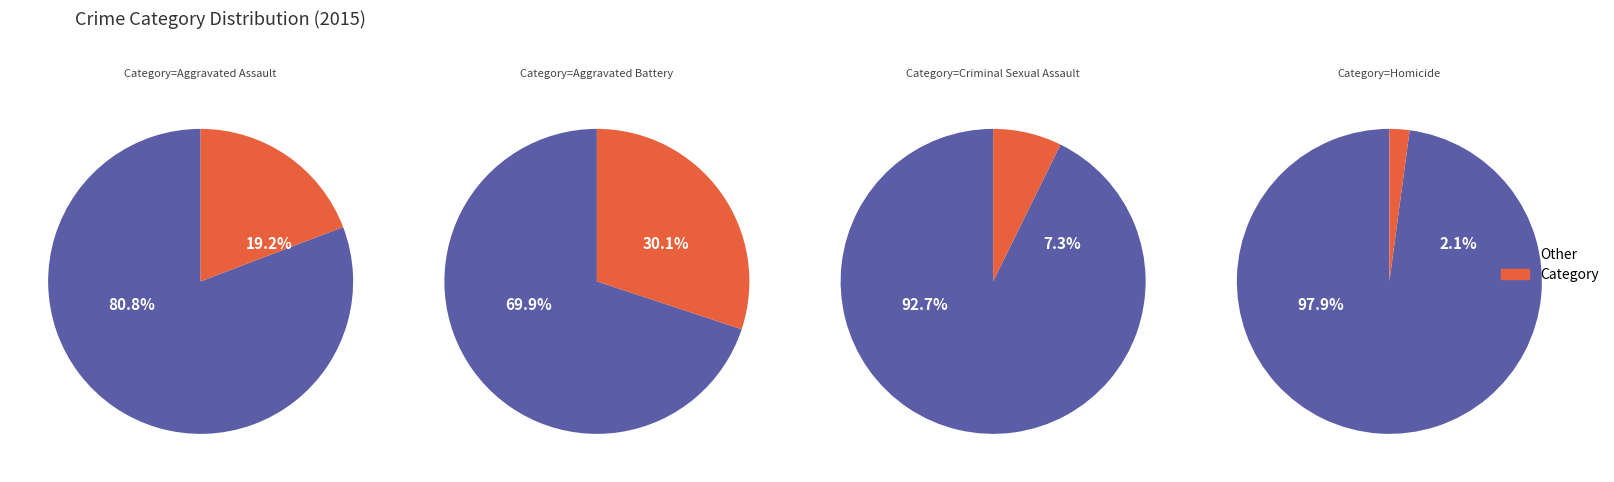

To the nearest percent, what is the combined percentage of Aggravated Assault and Homicide?

21%